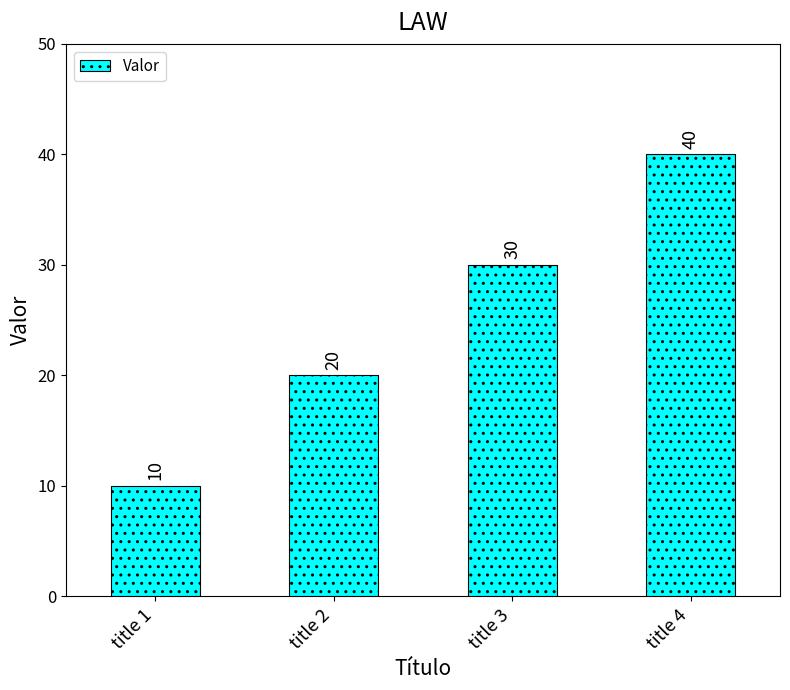

Are the bars horizontal?

No